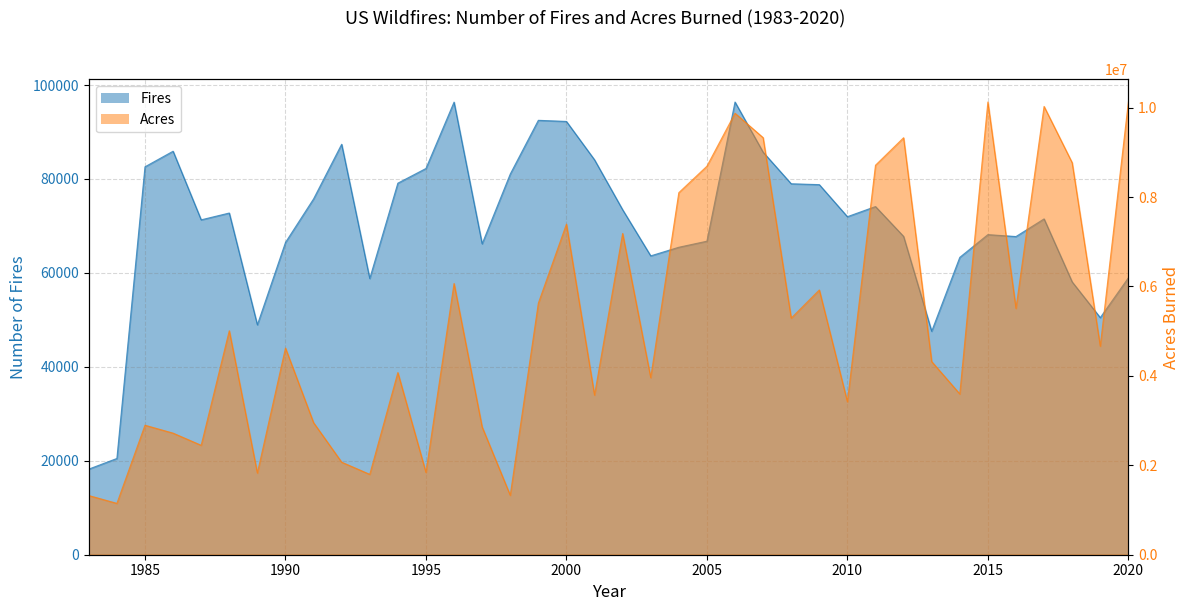

Reading right to left, what are all the values shown in this chart?

Fires: 58950	50477	58083	71499	67743	68151	63312	47579	67774	74126	71971	78792	78979	85705	96385	66753	65461	63629	73457	84079	92250	92487	81043	66196	96363	82234	79107	58810	87394	75754	66481	48949	72750	71300	85907	82591	20493	18229
Acres: 10122336	4664364	8767492	10026086	5509995	10125149	3595613	4319546	9326238	8711367	3422724	5921786	5292468	9328045	9873745	8689389	8097880	3960842	7184712	3570911	7393493	5626093	1329704	2856959	6065998	1840546	4073579	1797574	2069929	2953578	4621621	1827310	5009290	2447296	2719162	2896147	1148409	1323666